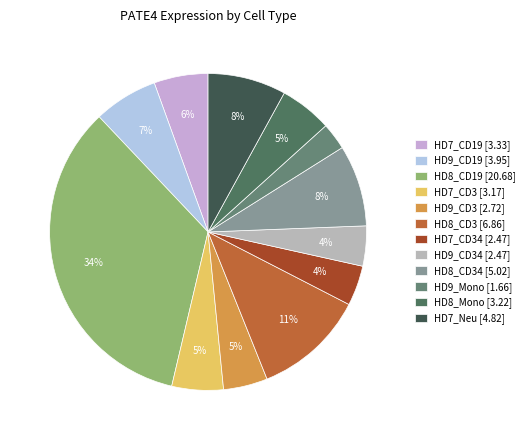

How many segments does this pie chart have?

12